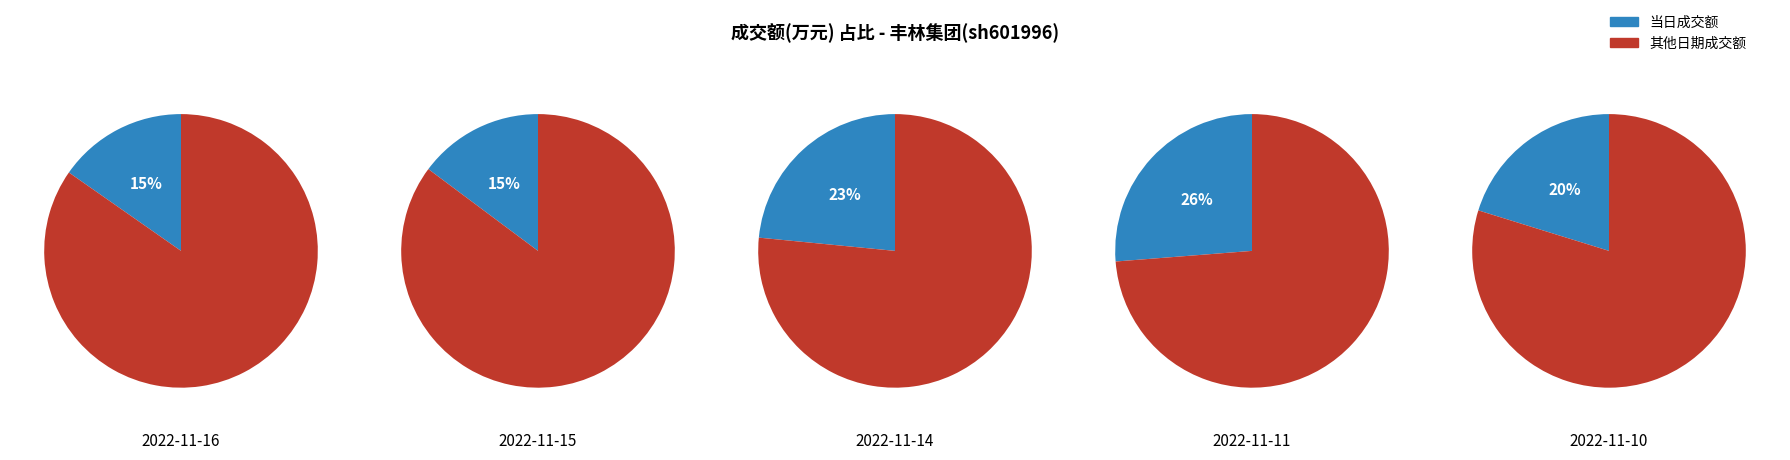

The 2022-11-16 slice represents 15% of the pie. True or false?

True